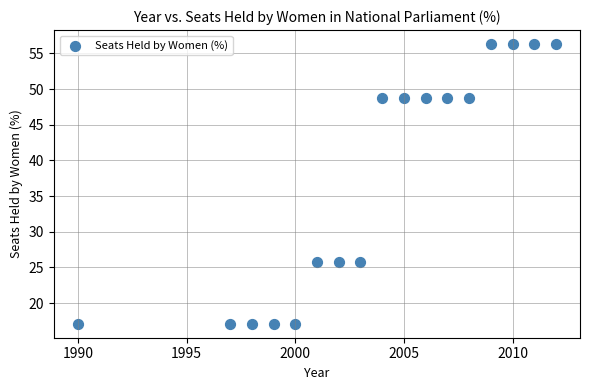

What is the range of Y values (max minus min)?

39.2